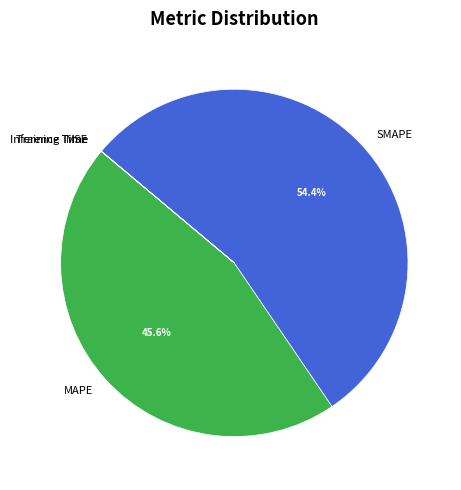

How much of the chart is everything except MAPE?

54.4%